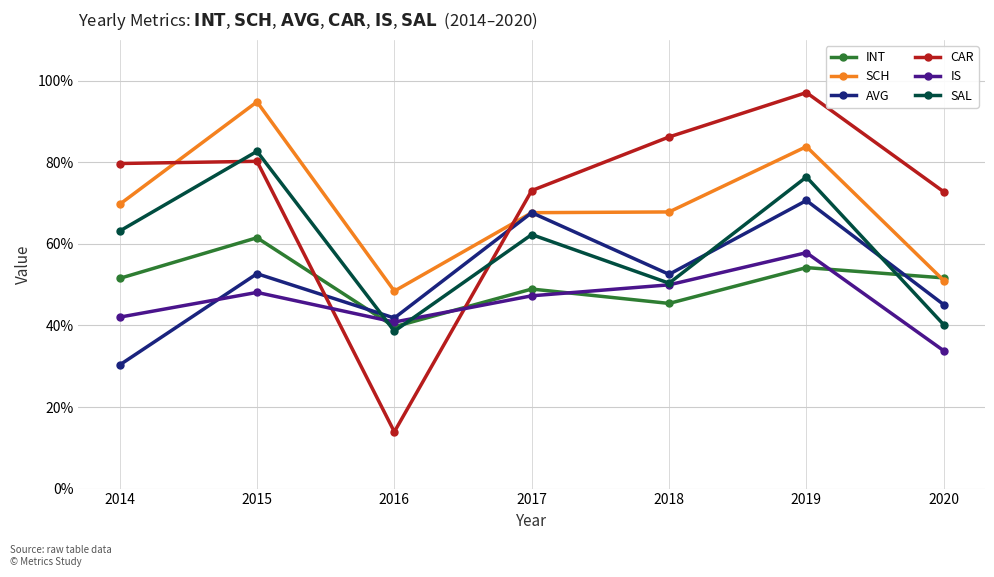

At which label does CAR reach its peak?

2019